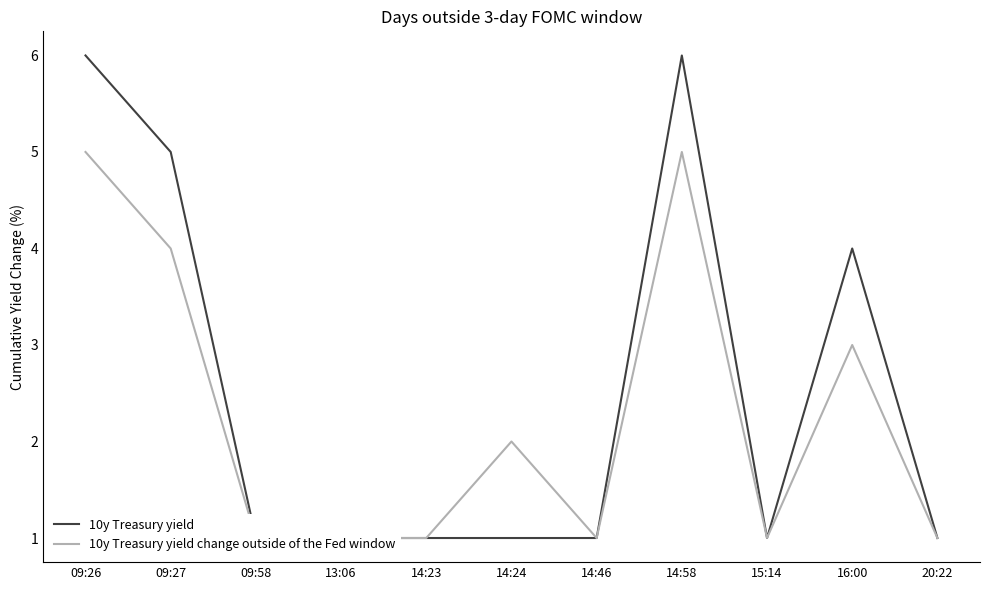

Does the chart display data point markers on the line(s)?

No